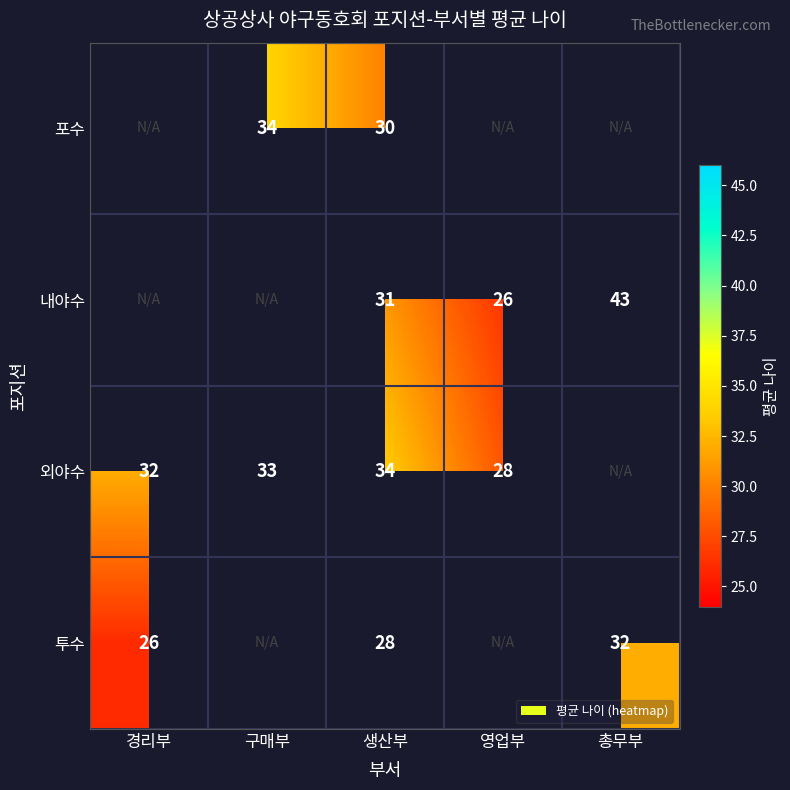

The 외야수 series shows 33 at 구매부. True or false?

True